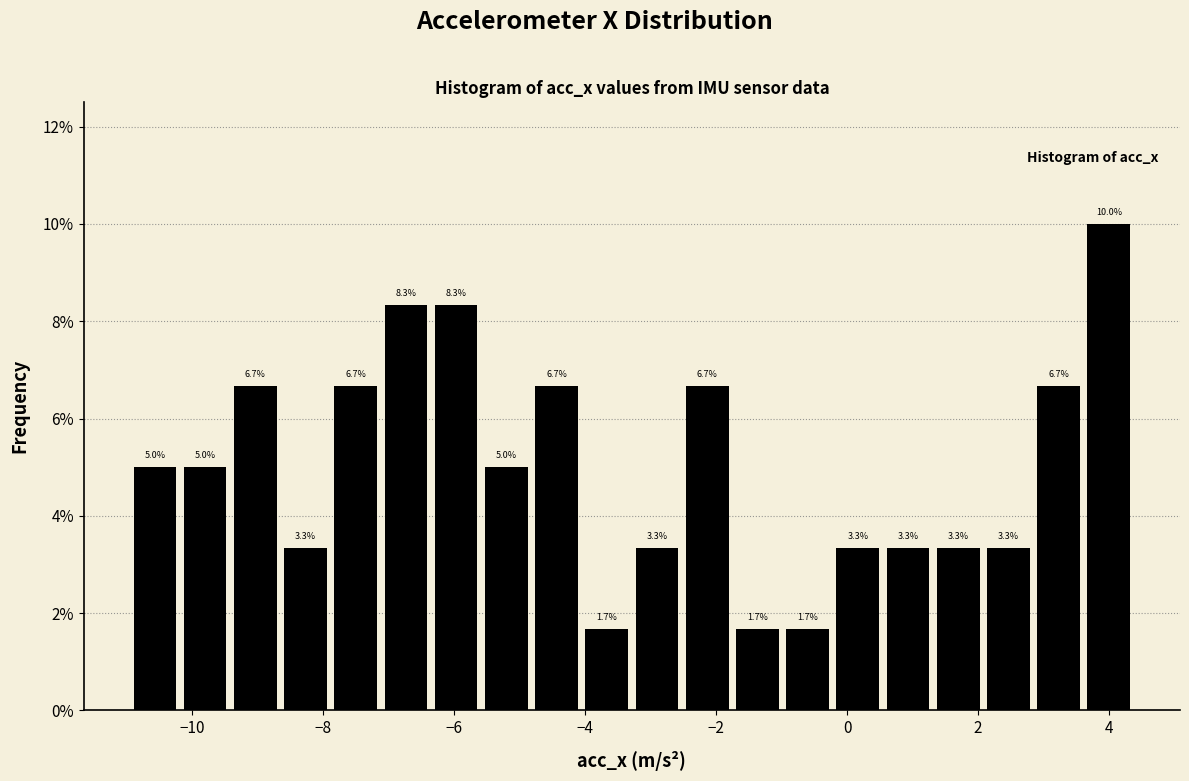

Read against the x-axis, roughly where is the centre of the tallest bar?

4.0